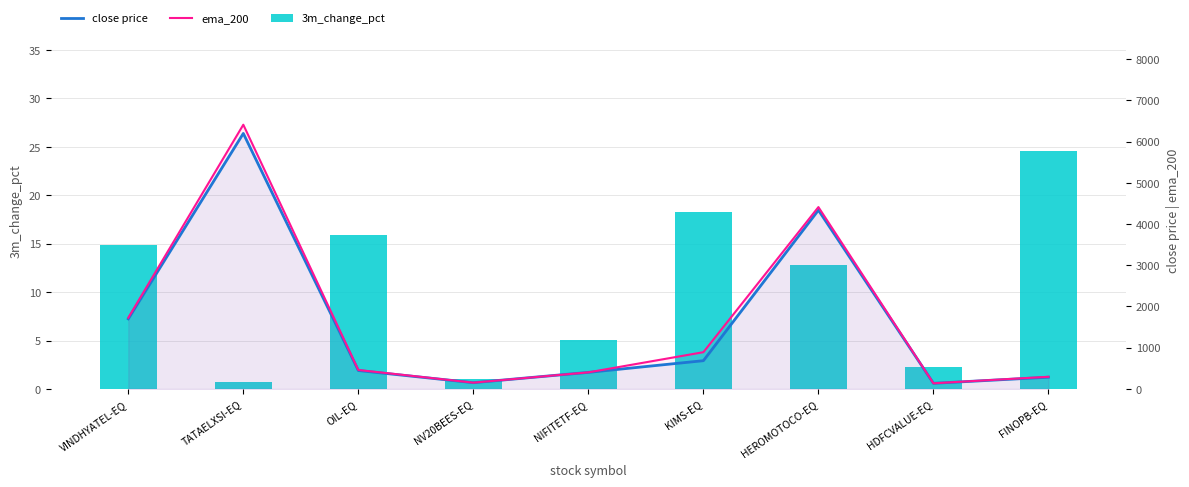

Reading left to right, transcribe all the data shown in this chart.

3m_change_pct: 14.8	0.7	15.9	1.0	5.0	18.3	12.8	2.3	24.6
close price: 1700.4	6200.0	446.0	151.1	401.5	685.0	4337.8	136.0	284.0
ema_200: 1727.1	6411.8	460.0	151.7	402.0	891.2	4412.8	136.2	294.6